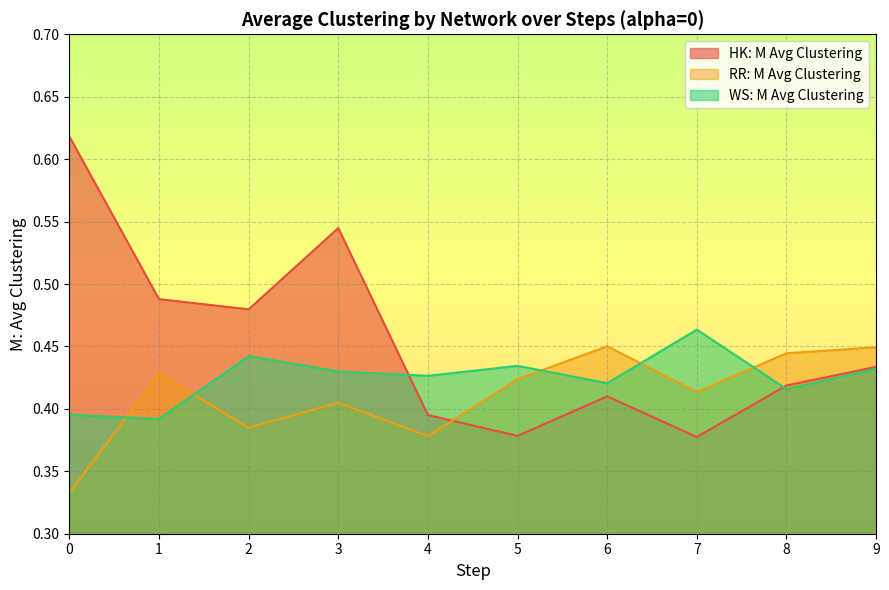

Which series has the largest range (max minus min)?

HK: M Avg Clustering